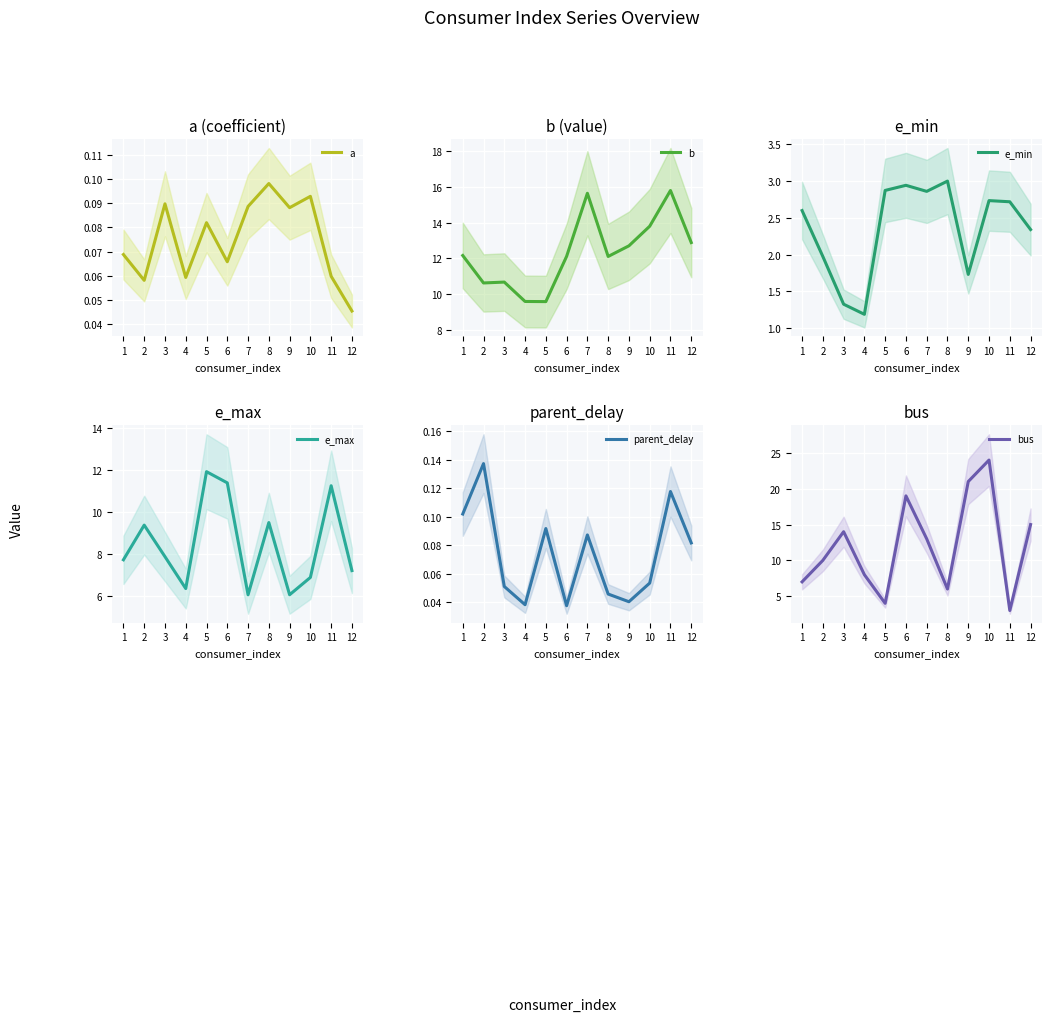

What is the greatest value displayed?

24.0